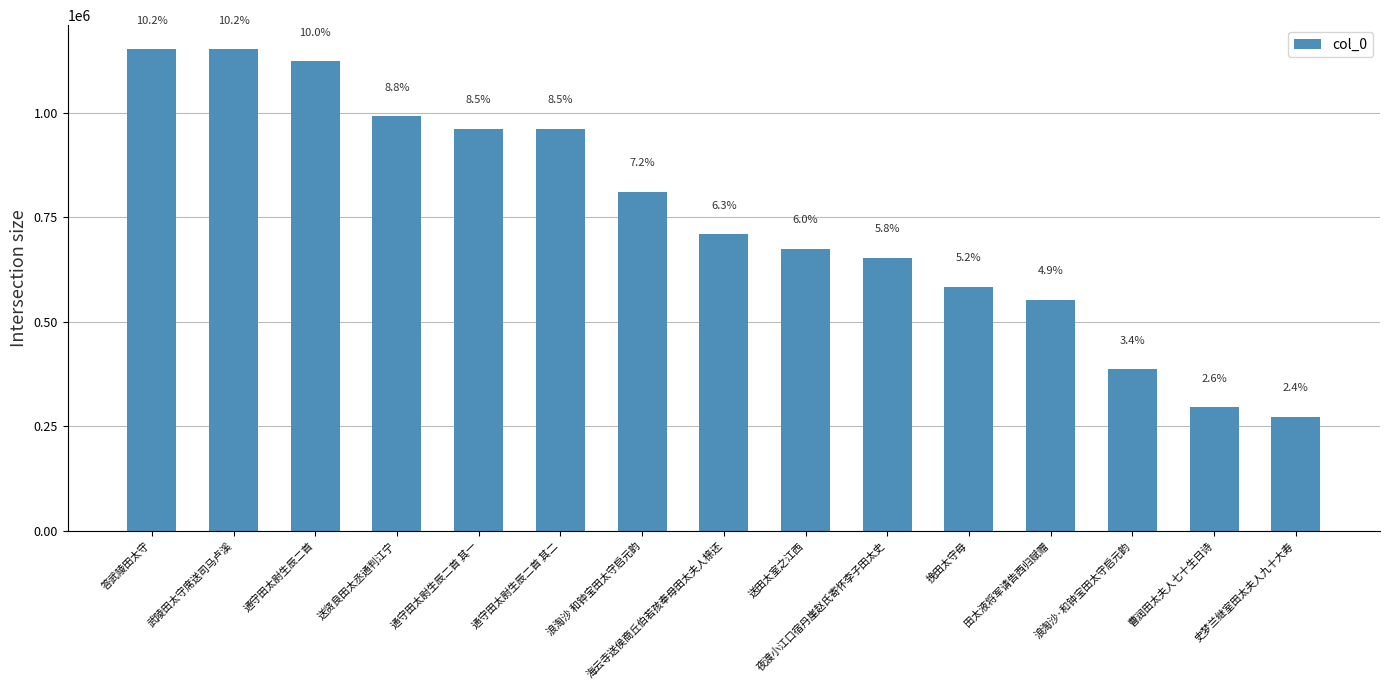

Does the chart contain stacked bars?

No